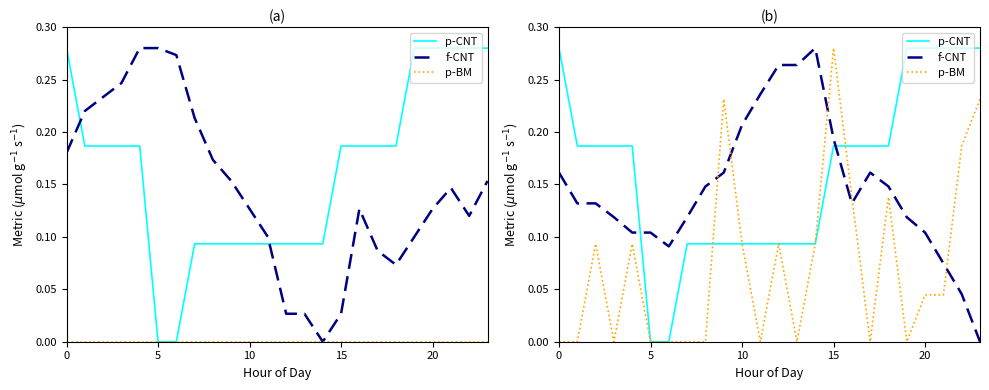

Reading left to right, transcribe all the data shown in this chart.

p-CNT: 0.3	0.2	0.2	0.2	0.2	0.0	0.0	0.1	0.1	0.1	0.1	0.1	0.1	0.1	0.1	0.2	0.2	0.2	0.2	0.3	0.3	0.3	0.3	0.3
f-CNT: 0.2	0.1	0.1	0.1	0.1	0.1	0.1	0.1	0.1	0.2	0.2	0.2	0.3	0.3	0.3	0.2	0.1	0.2	0.1	0.1	0.1	0.1	0.0	0.0
p-BM: 0.0	0.0	0.1	0.0	0.1	0.0	0.0	0.0	0.0	0.2	0.1	0.0	0.1	0.0	0.1	0.3	0.1	0.0	0.1	0.0	0.0	0.0	0.2	0.2